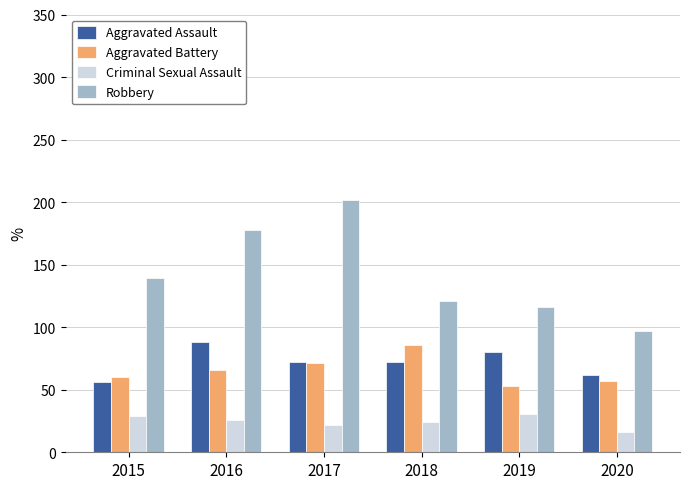

Is it true that Aggravated Battery equals 57 at 2020?

True